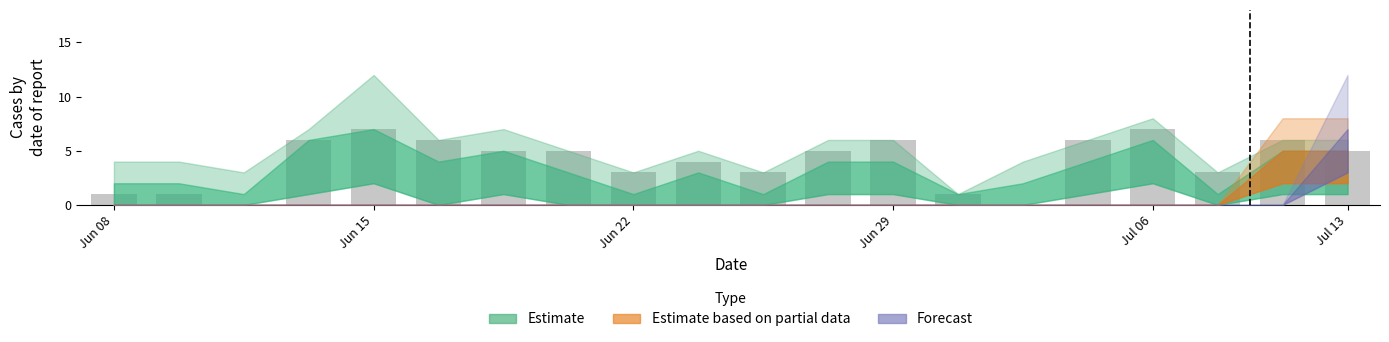

How many values are between 3 and 6?

13